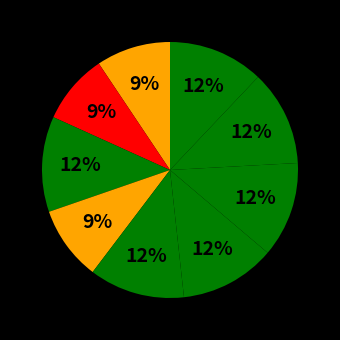

How many segments does this pie chart have?

9